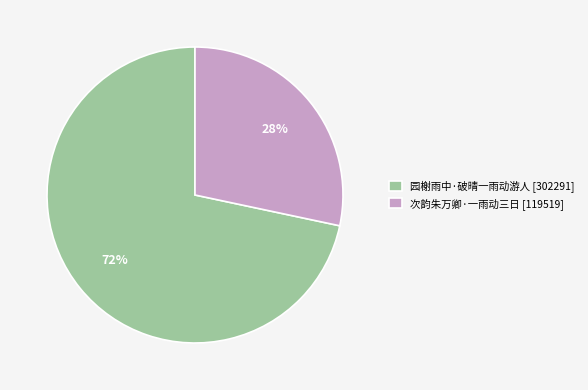

Which category has the biggest portion of the pie?

园榭雨中·破晴一雨动游人